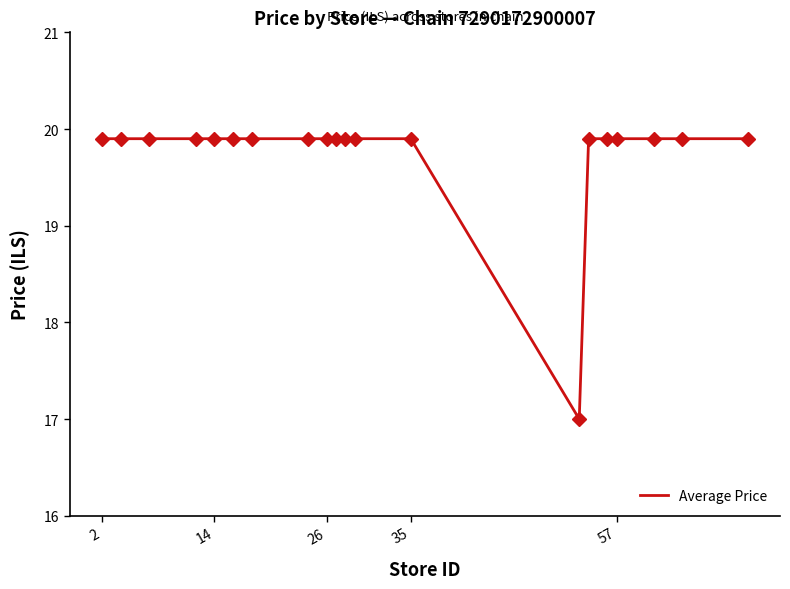

What is the minimum value shown in the chart?

17.0